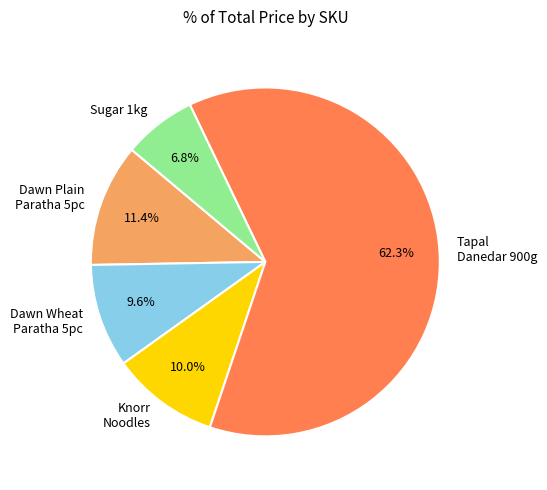

Which category has the biggest portion of the pie?

Tapal Danedar 900g